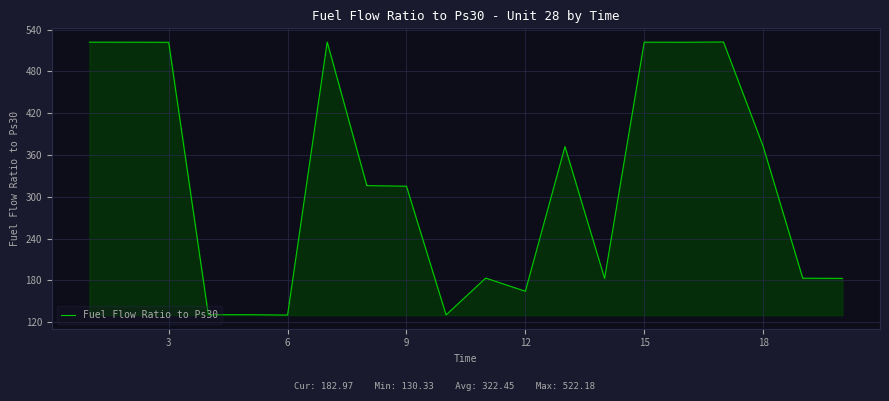

How many lines are shown in the chart?

1